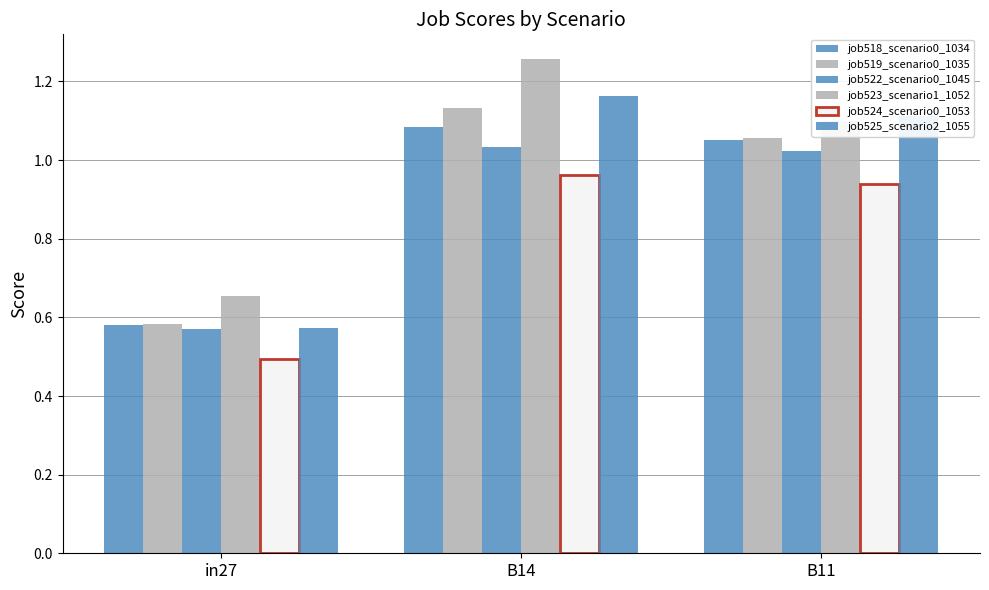

Which series has the largest range (max minus min)?

job523_scenario1_1052